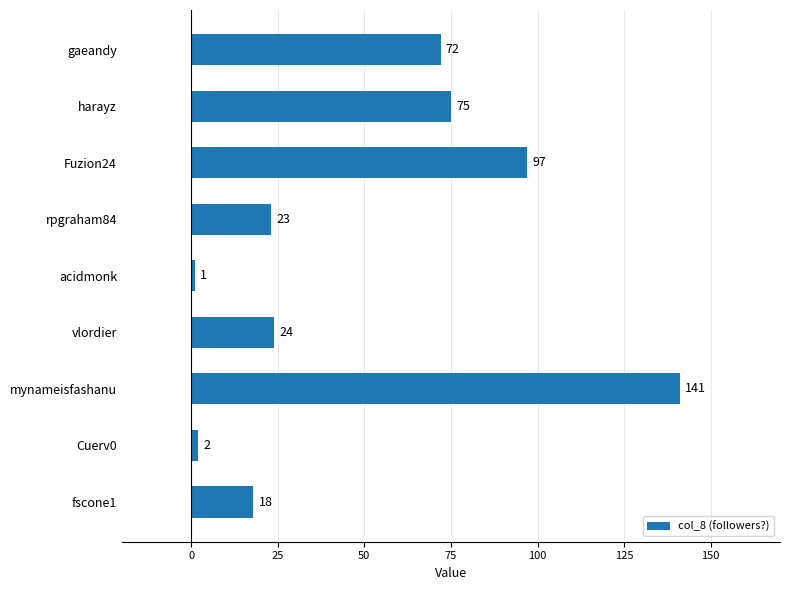

Does the chart contain stacked bars?

No